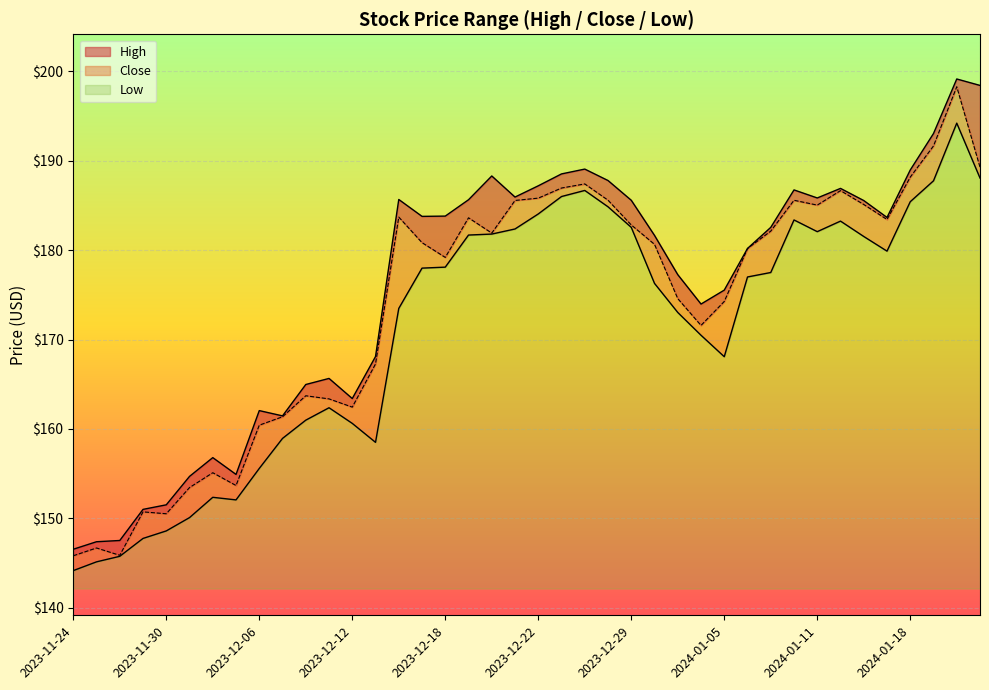

What position from the left is 2024-01-10?

32